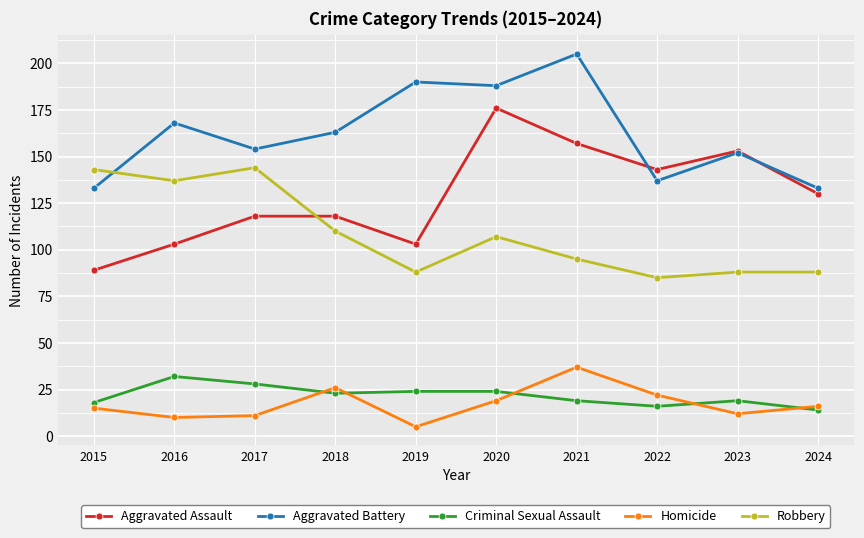

What is the minimum value for Criminal Sexual Assault?

14